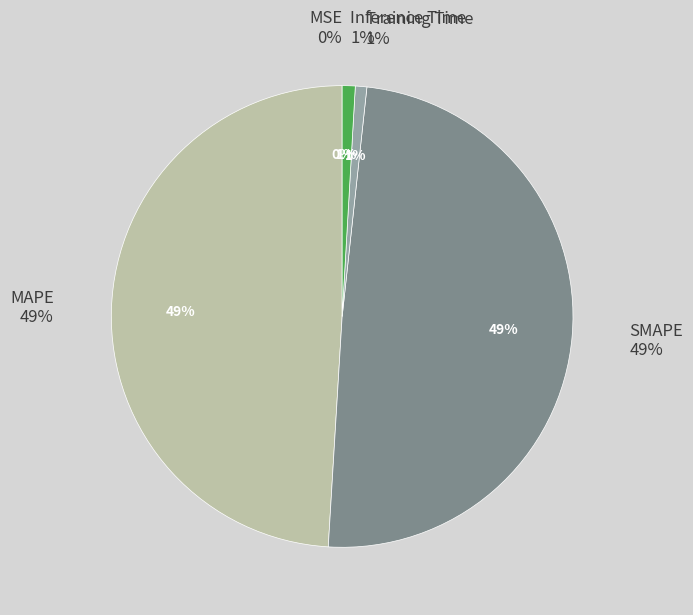

True or false: MSE accounts for 0% of the total.

True